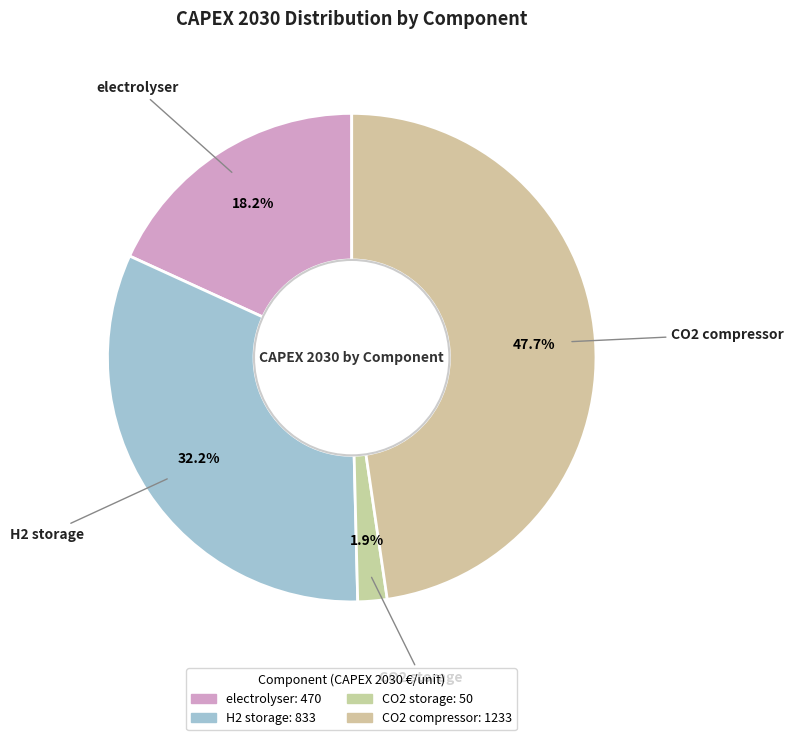

Count the number of slices in the pie.

4